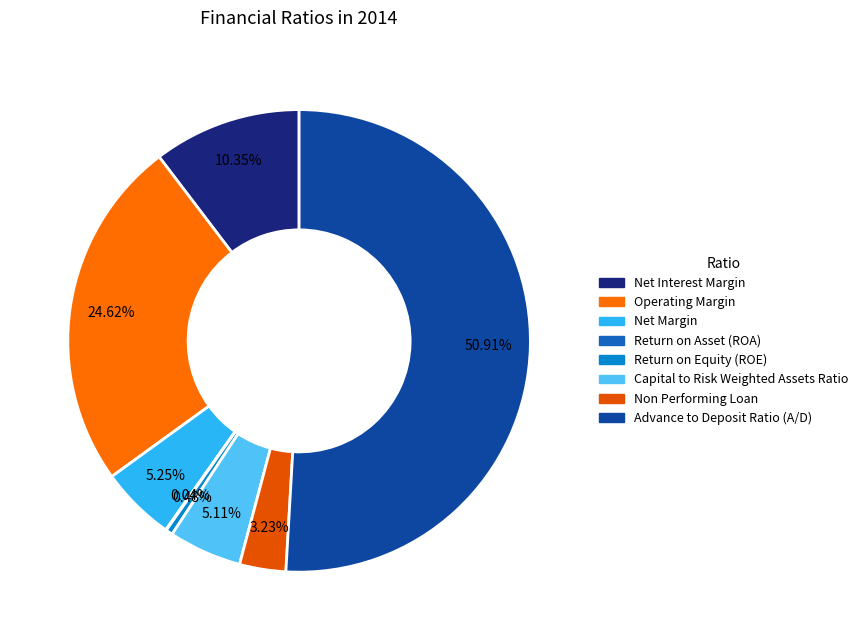

Combined, do Net Margin and Net Interest Margin account for over 50%?

No